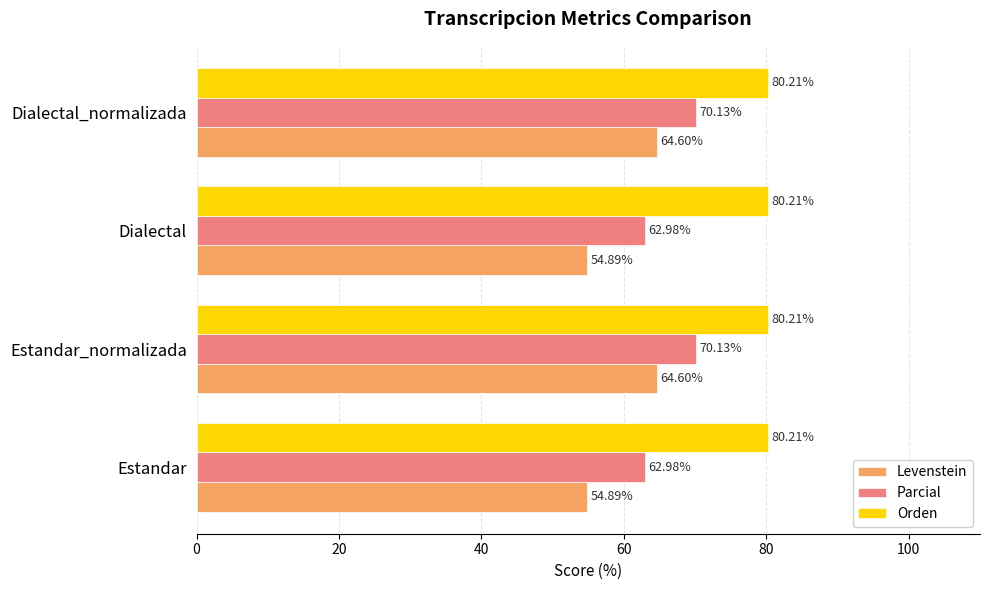

Which series changed the most between Estandar and Estandar_normalizada?

Levenstein